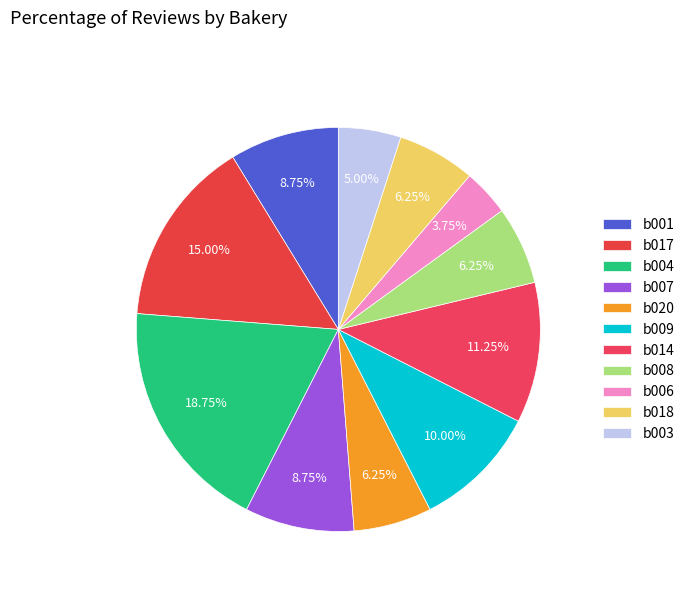

Is there a majority slice in this chart?

No